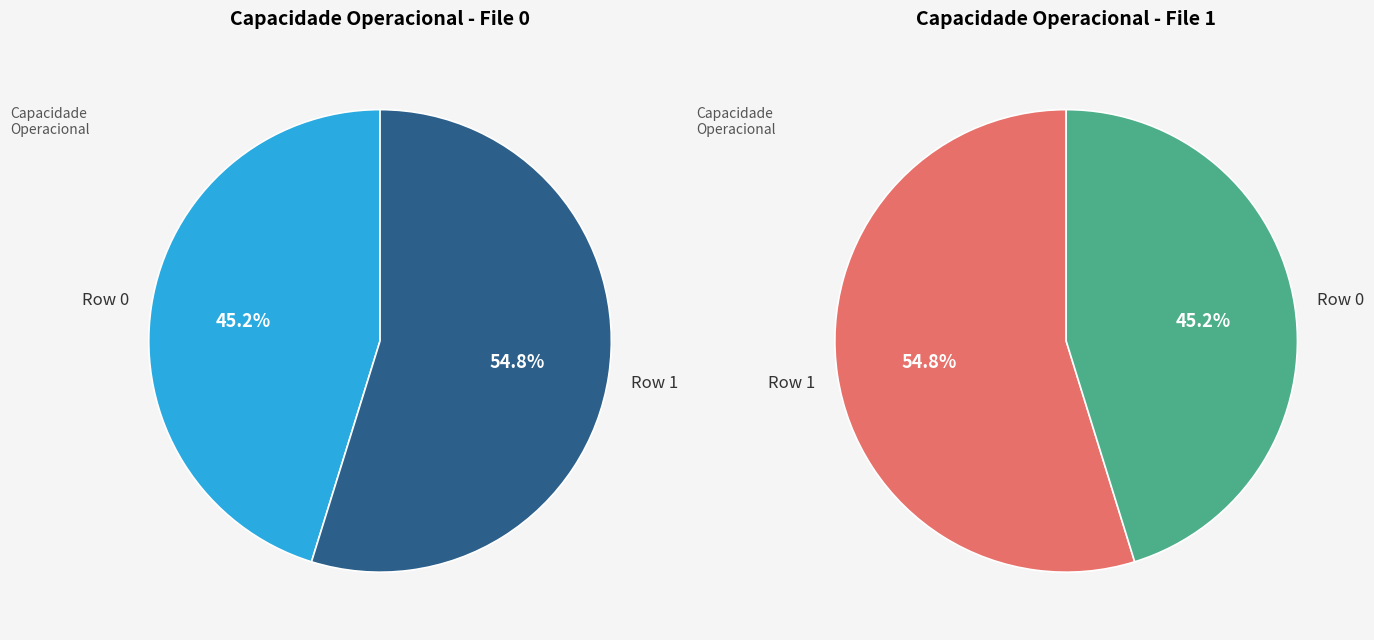

Rank the categories by value from lowest to highest.

Row 0, Row 1